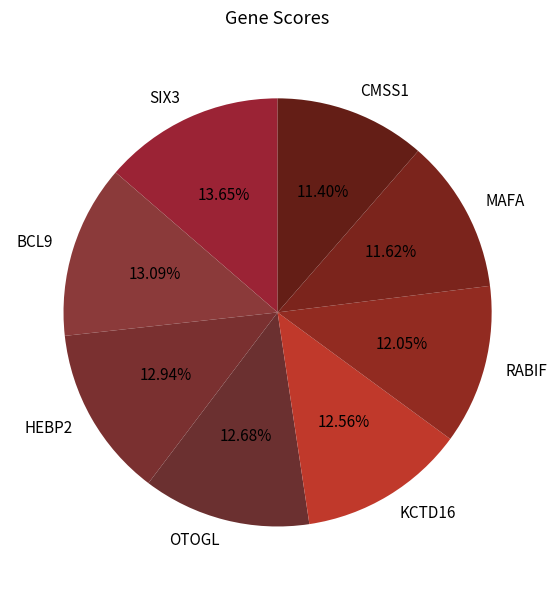

Does MAFA account for over 50% of the chart?

No